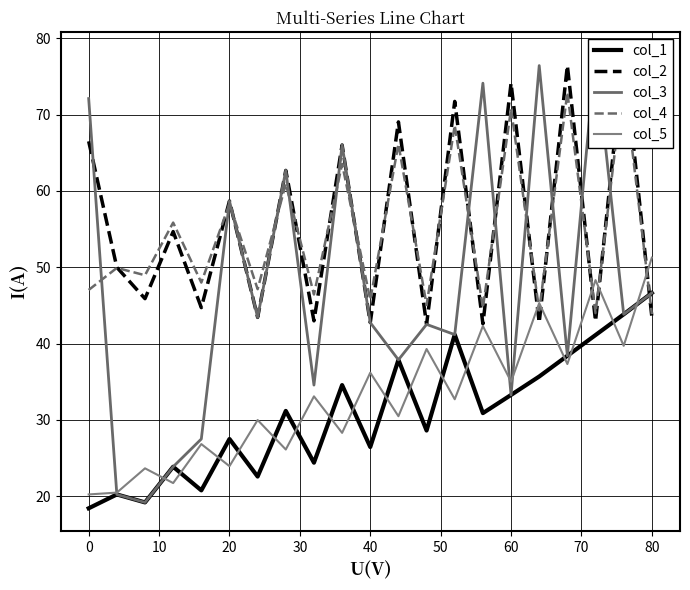

How many data points in col_5 are above 32?

11